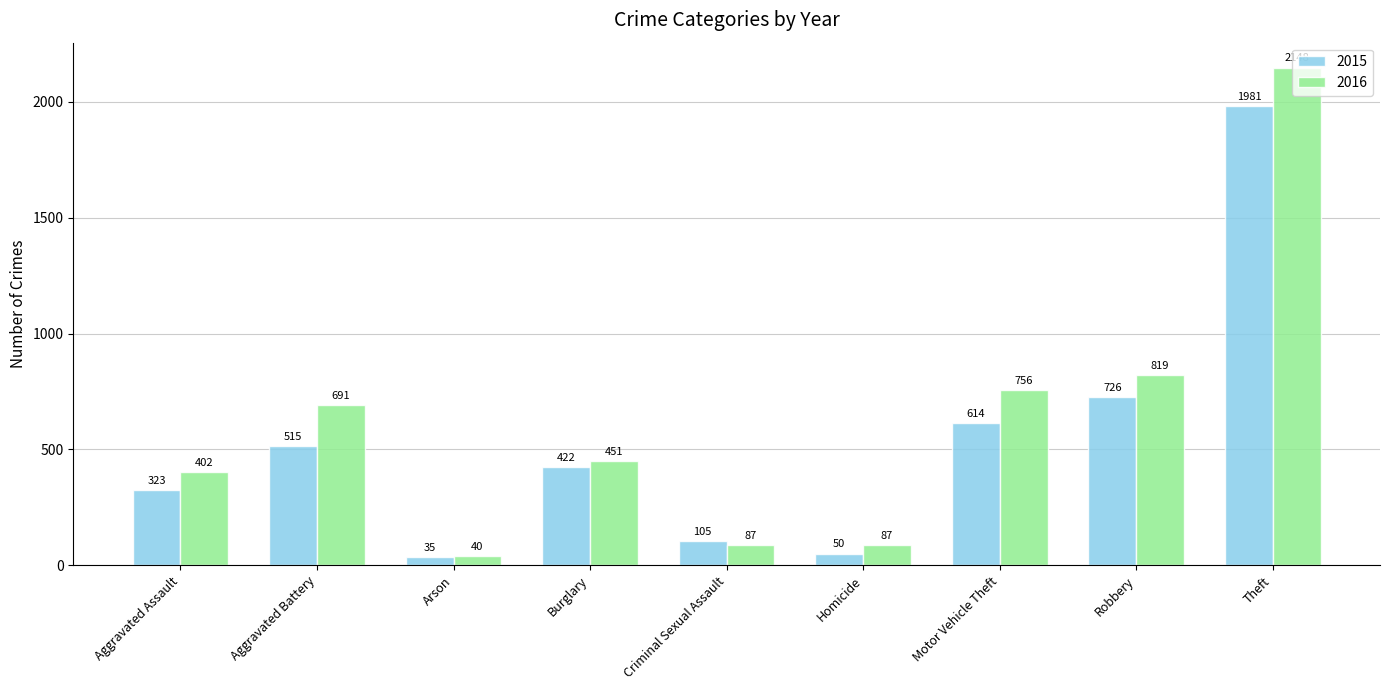

What is the lowest value of the 2015 series?

35